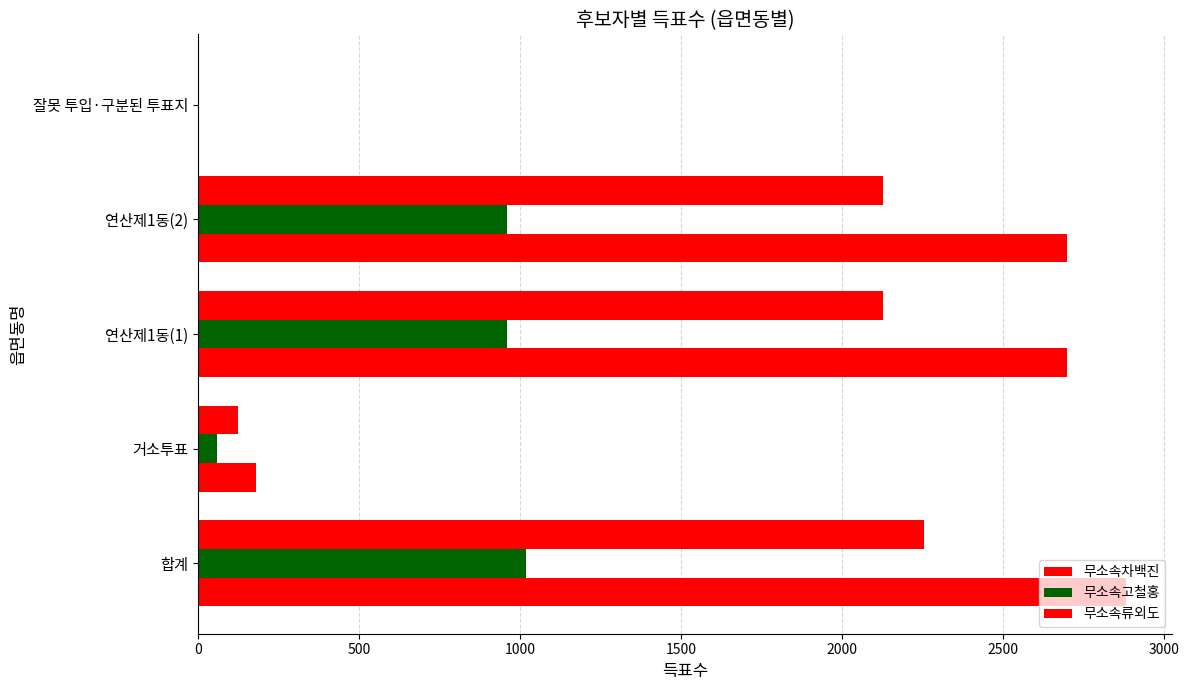

Which series has the widest spread of values?

무소속차백진